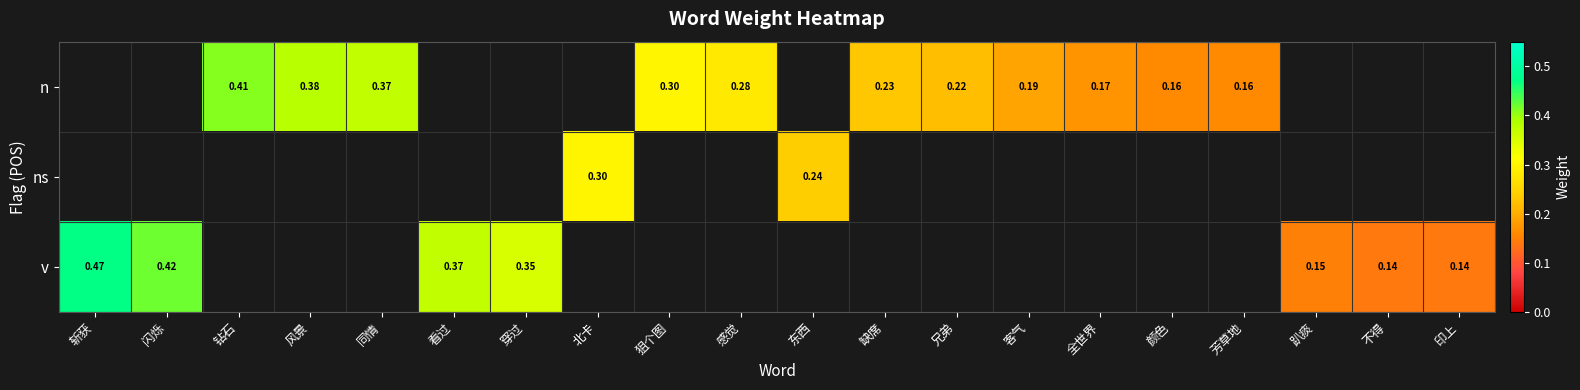

Between 兄弟 and 芳草地, which series saw the biggest shift?

n